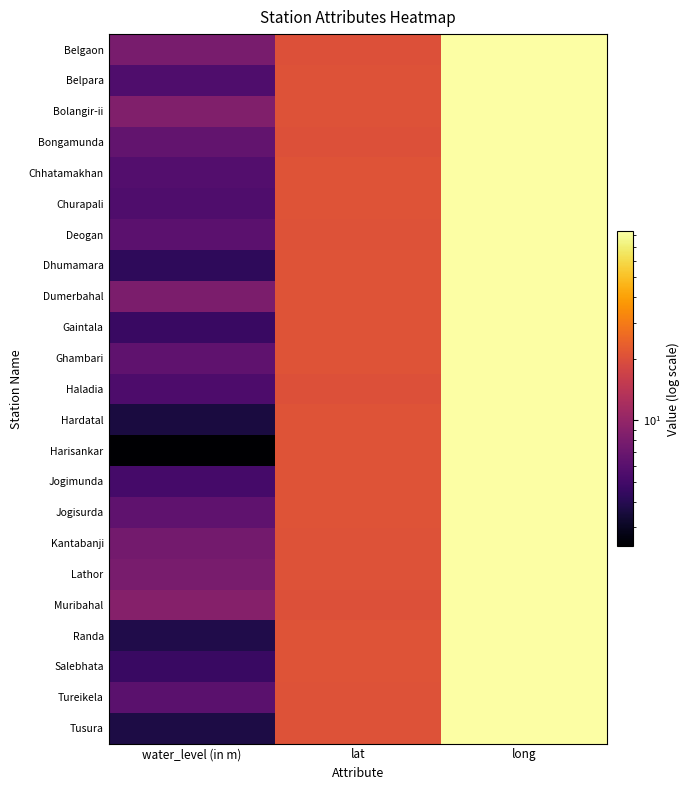

Reading left to right, transcribe all the data shown in this chart.

Belgaon: water_level (in m)=7.9	lat=20.3	long=83.3
Belpara: water_level (in m)=5.5	lat=20.6	long=83.0
Bolangir-ii: water_level (in m)=8.5	lat=20.7	long=83.5
Bongamunda: water_level (in m)=6.5	lat=20.3	long=82.9
Chhatamakhan: water_level (in m)=5.8	lat=20.8	long=83.5
Churapali: water_level (in m)=5.5	lat=20.7	long=83.3
Deogan: water_level (in m)=6.2	lat=20.5	long=83.4
Dhumamara: water_level (in m)=4.3	lat=20.7	long=83.4
Dumerbahal: water_level (in m)=8.2	lat=20.7	long=83.6
Gaintala: water_level (in m)=4.6	lat=20.7	long=83.5
Ghambari: water_level (in m)=6.3	lat=20.7	long=82.9
Haladia: water_level (in m)=5.5	lat=20.3	long=83.0
Hardatal: water_level (in m)=3.6	lat=20.7	long=83.4
Harisankar: water_level (in m)=2.4	lat=20.8	long=82.9
Jogimunda: water_level (in m)=5.1	lat=20.7	long=83.0
Jogisurda: water_level (in m)=6.3	lat=20.9	long=83.6
Kantabanji: water_level (in m)=7.7	lat=20.5	long=82.9
Lathor: water_level (in m)=7.9	lat=20.6	long=82.8
Muribahal: water_level (in m)=8.8	lat=20.4	long=83.0
Randa: water_level (in m)=3.8	lat=20.7	long=83.6
Salebhata: water_level (in m)=4.7	lat=21.0	long=83.5
Tureikela: water_level (in m)=6.1	lat=20.5	long=82.8
Tusura: water_level (in m)=3.7	lat=20.5	long=83.5